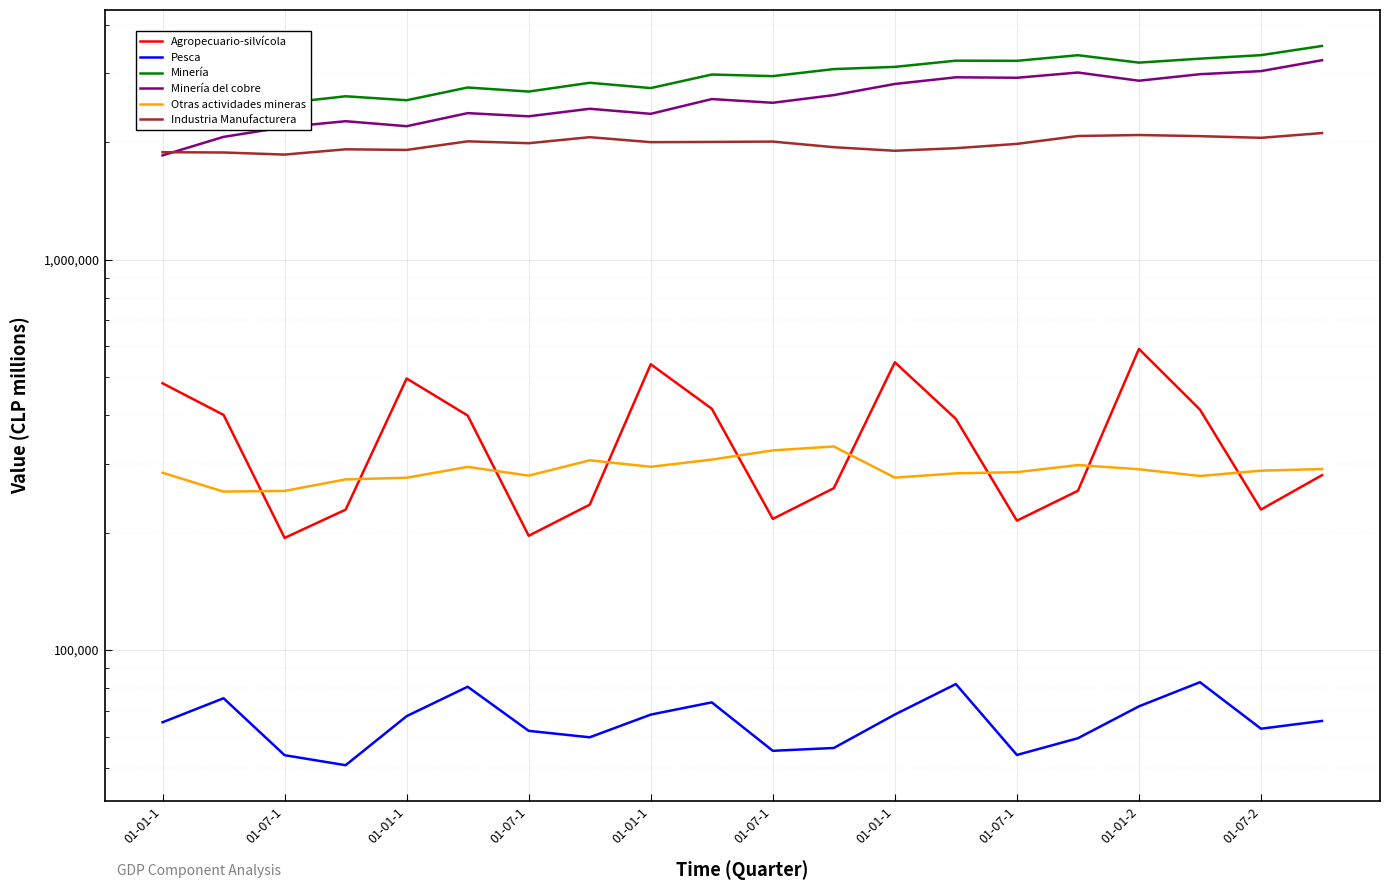

At which category is the sum across all series the highest?

19